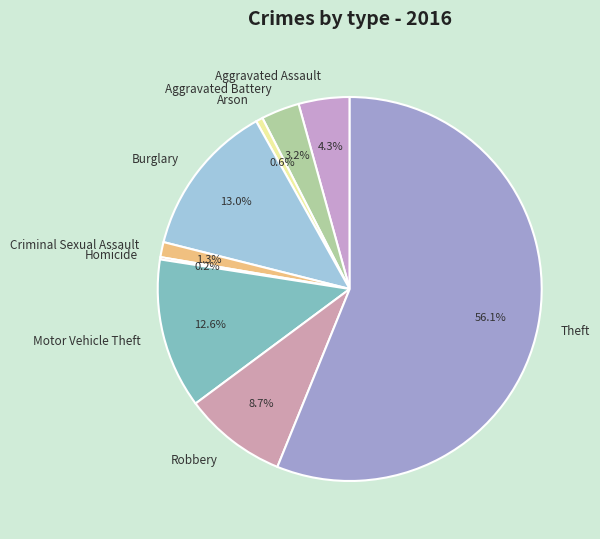

To the nearest percent, what is the average slice percentage?

11%